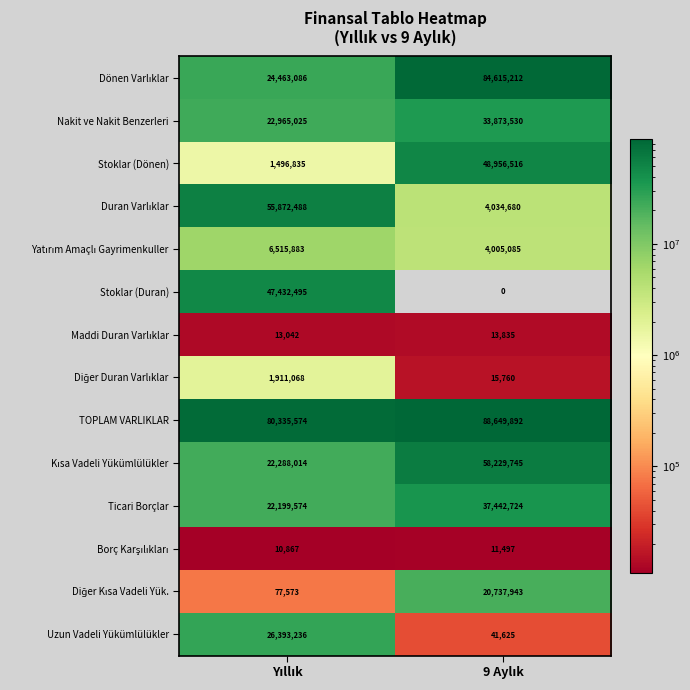

Which series has the largest total across all categories?

TOPLAM VARLIKLAR